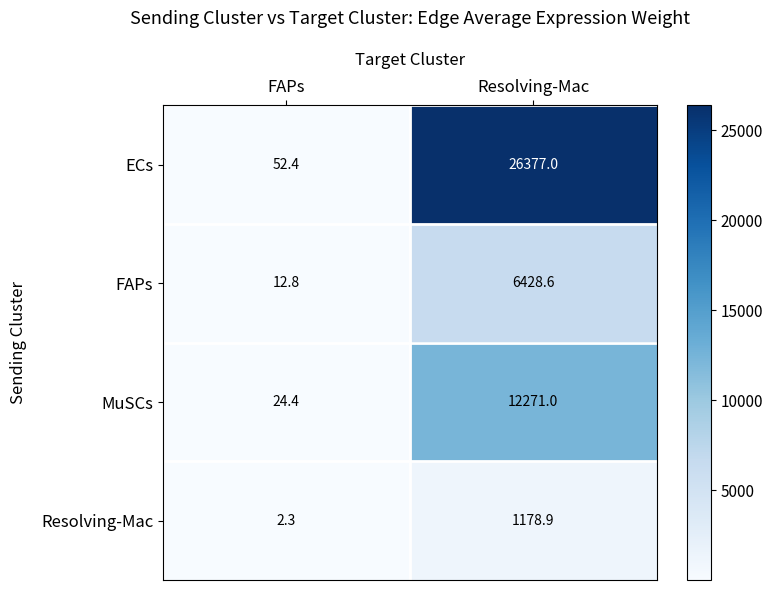

What is the spread (max minus min) of values at Resolving-Mac?

25198.1